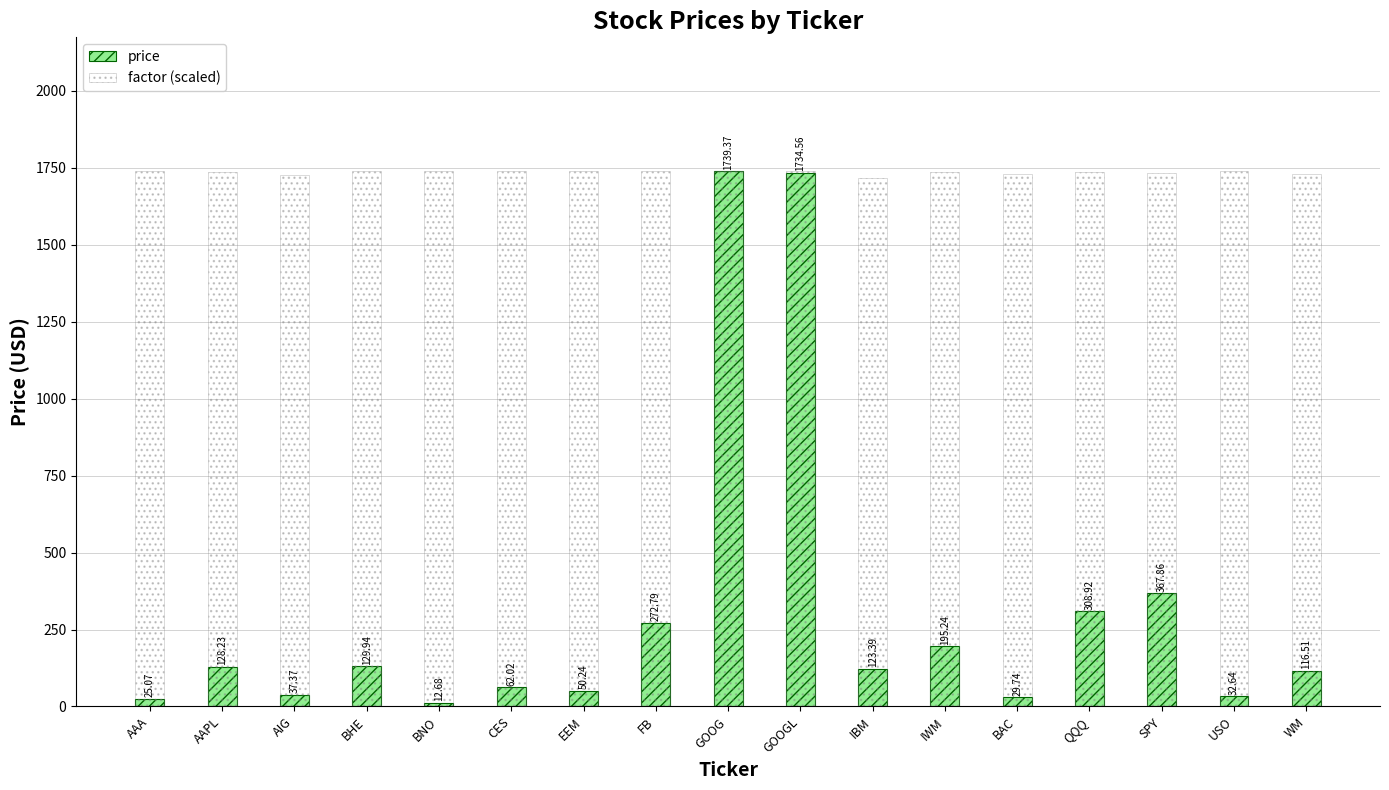

Which label corresponds to the largest value in the chart?

GOOG